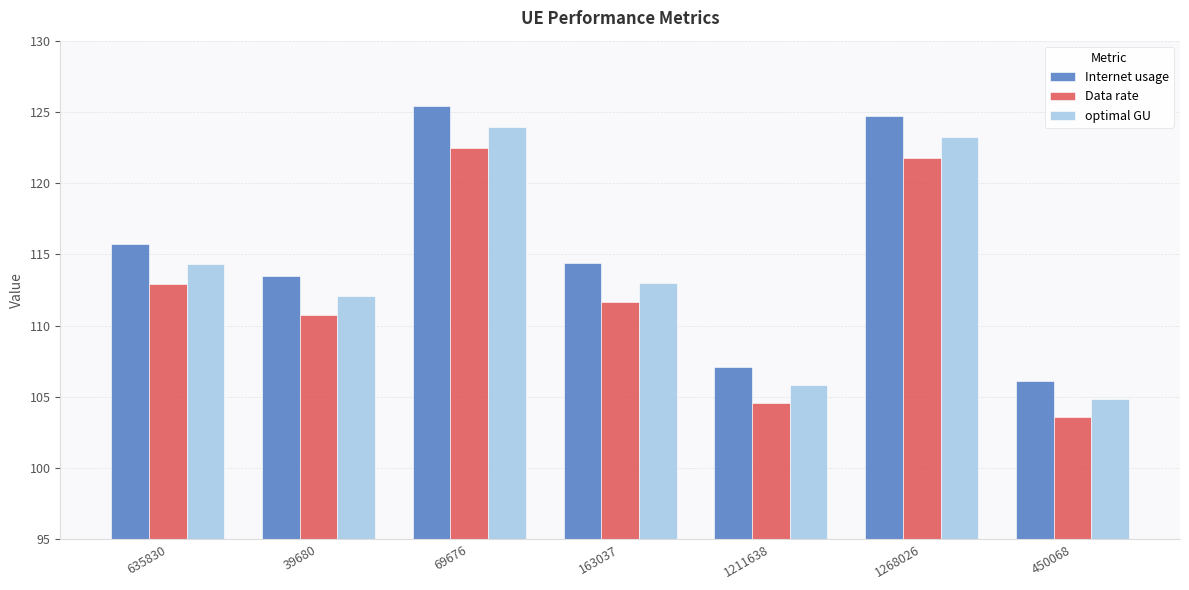

Are the bars horizontal?

No